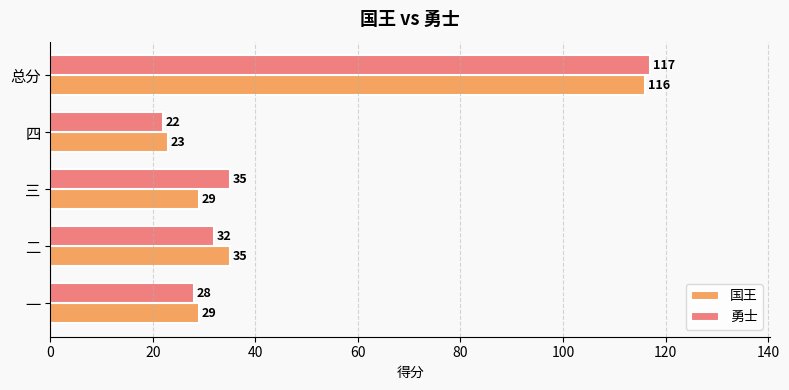

Which series has the widest spread of values?

勇士